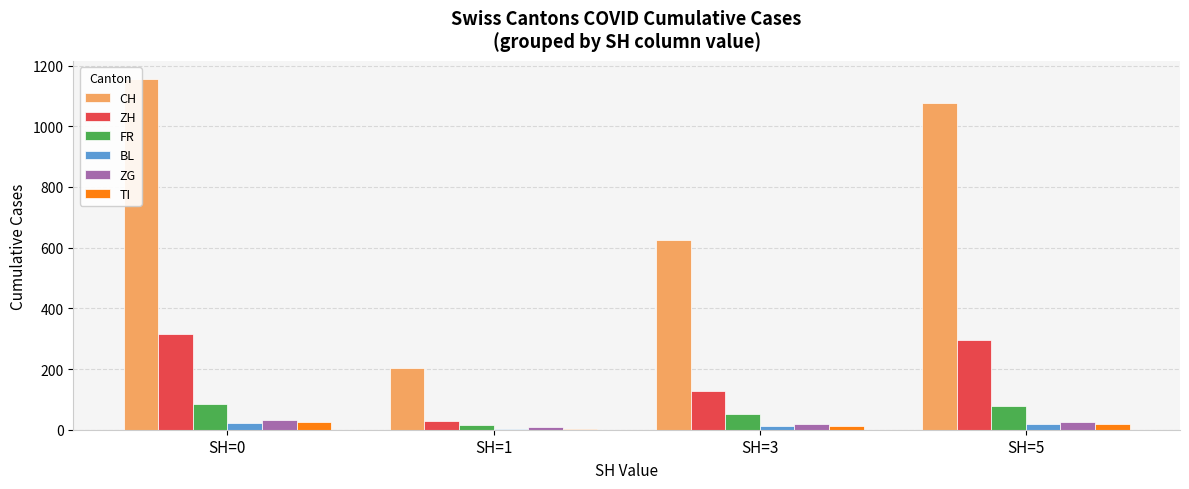

What is the difference between the ZG values at SH=1 and SH=5?

18